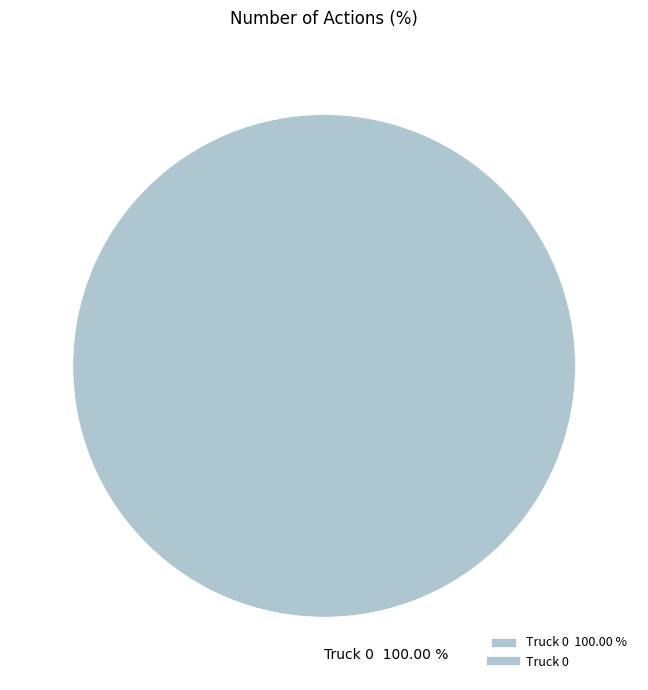

Rank the categories by value from highest to lowest.

Truck 0 100.00 %